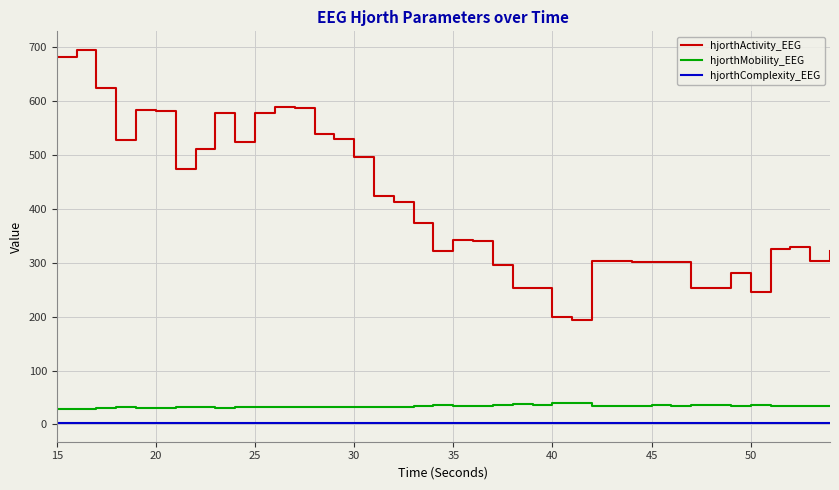

Which series has the largest total across all categories?

hjorthActivity_EEG